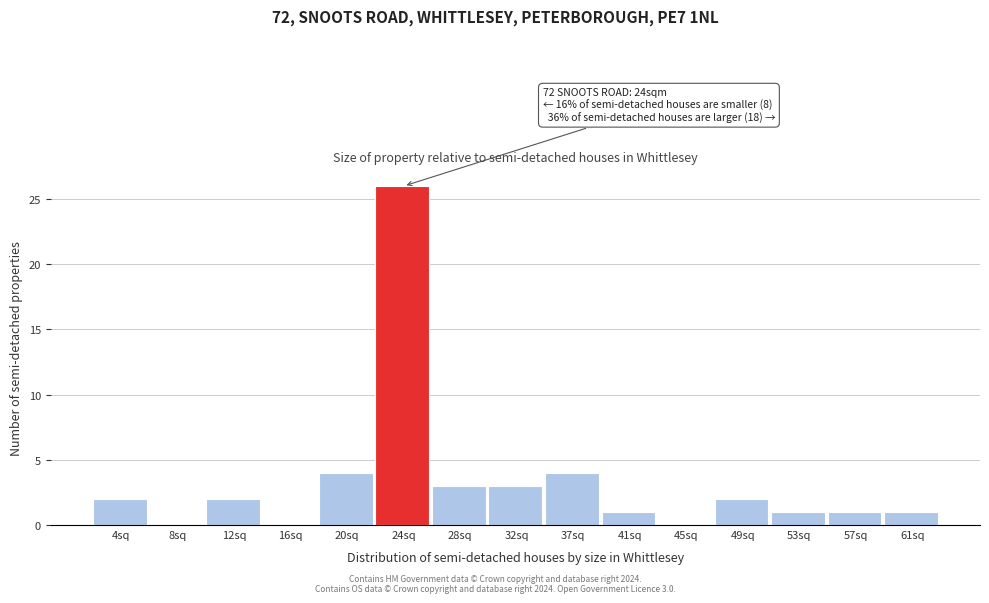

Over which range of the x-axis is the bar tallest?

22.5 to 26.5